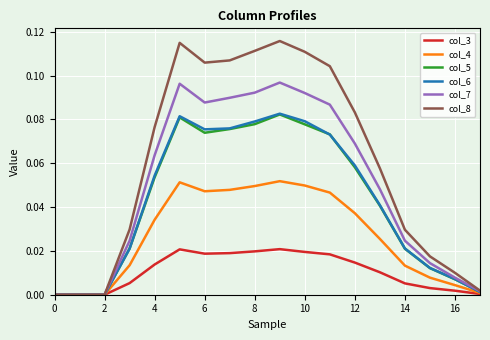

Which series has the largest total across all categories?

col_8